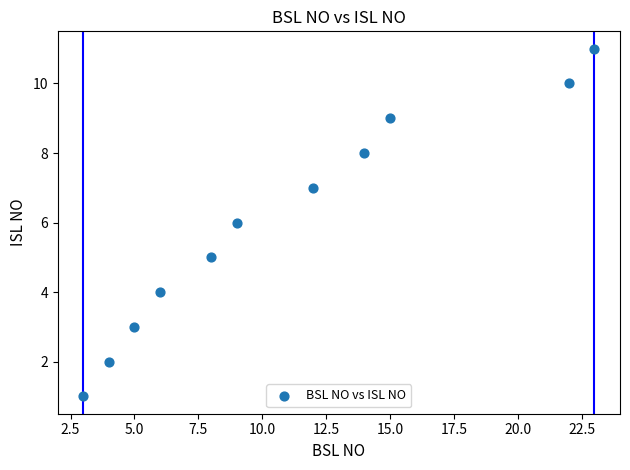

What is the range of X values (max minus min)?

20